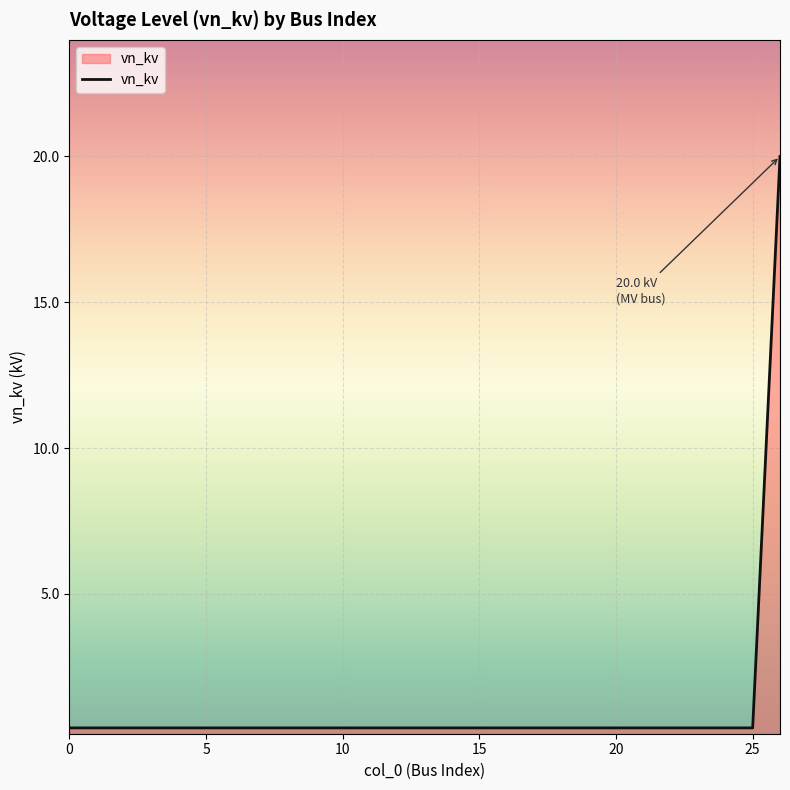

What is the maximum value shown in the chart?

20.0